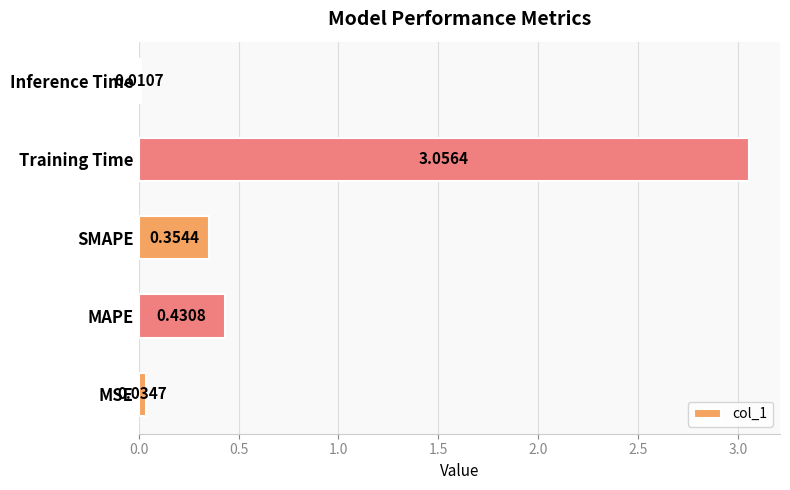

List the labels in order of value, smallest first.

Inference Time, MSE, SMAPE, MAPE, Training Time